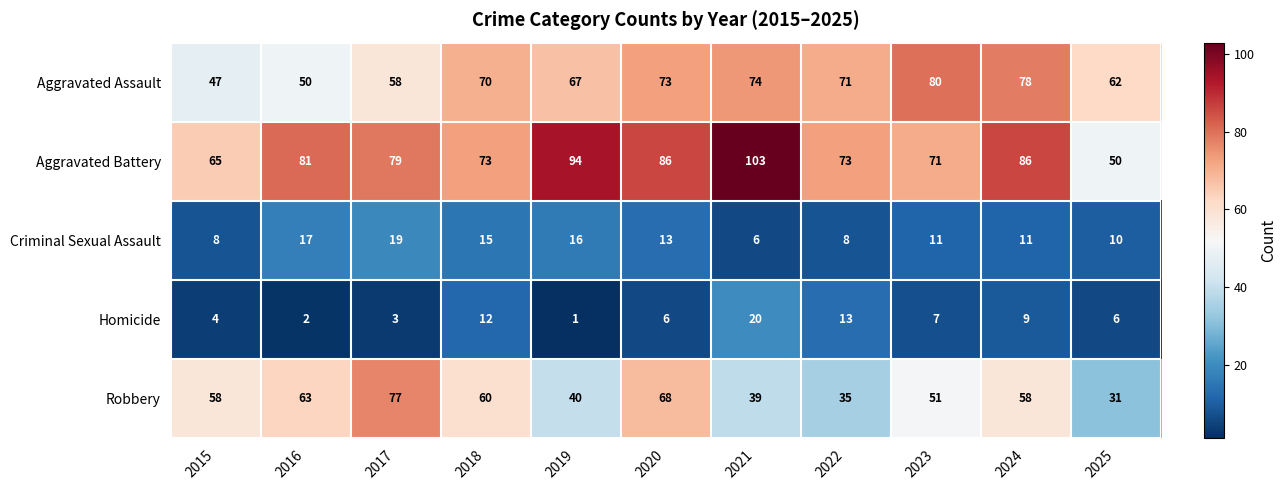

What is the difference between the highest and lowest values at 2016?

79